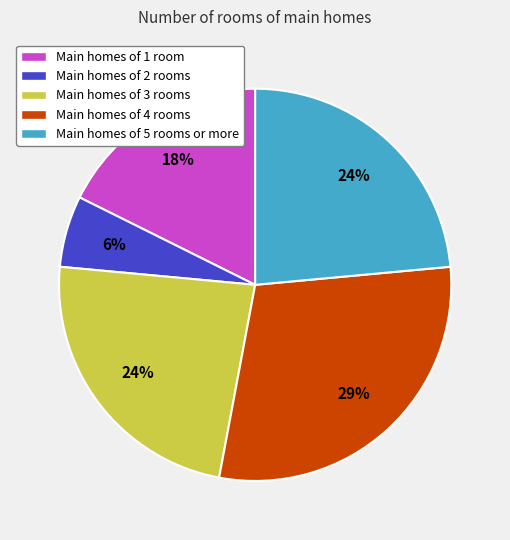

What percentage is the Main homes of 3 rooms slice, to the nearest percent?

24%